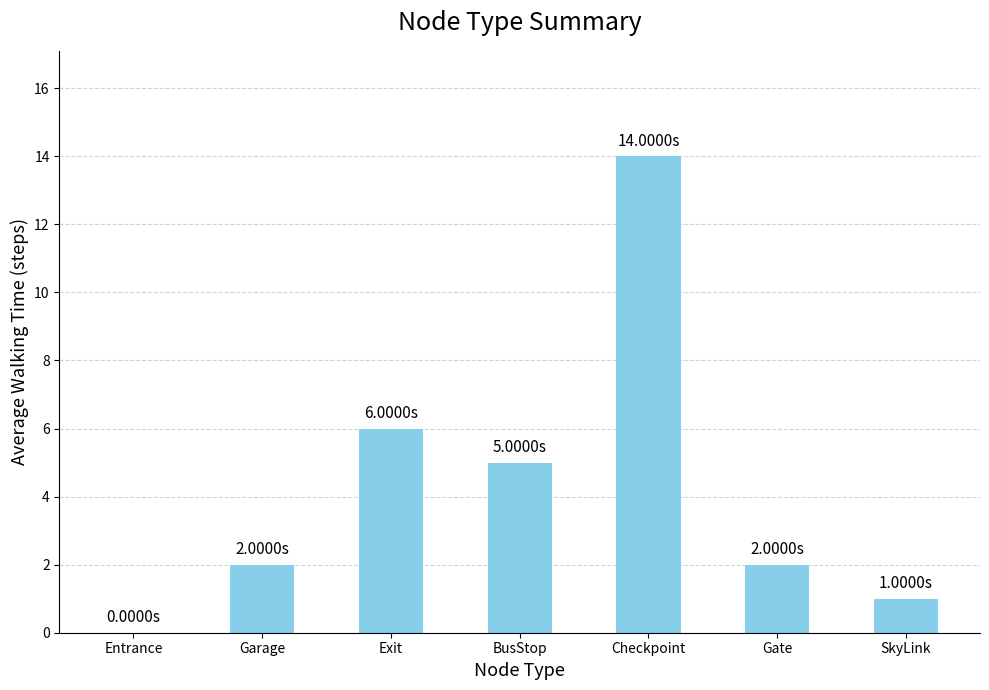

Which has a higher value, Checkpoint or Garage?

Checkpoint